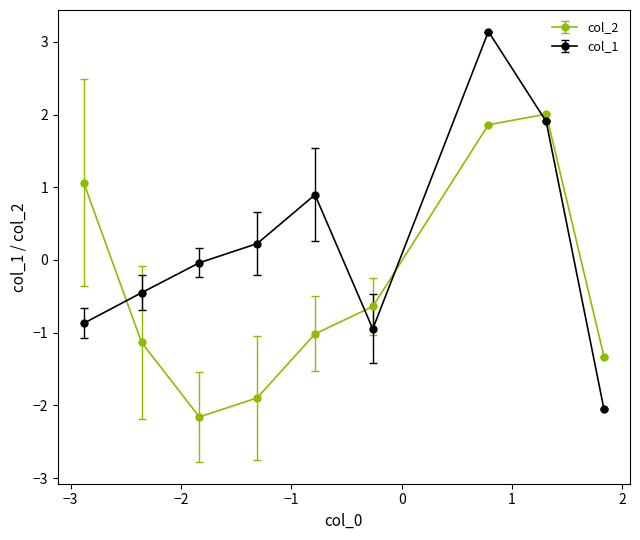

Which series has the largest total across all categories?

col_1